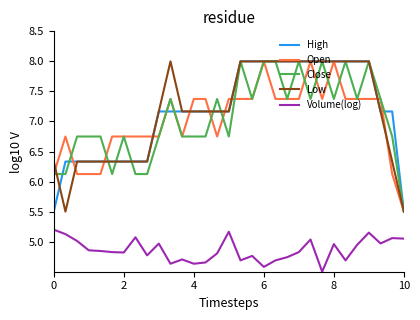

How many interior local valleys does the Close series have?

7